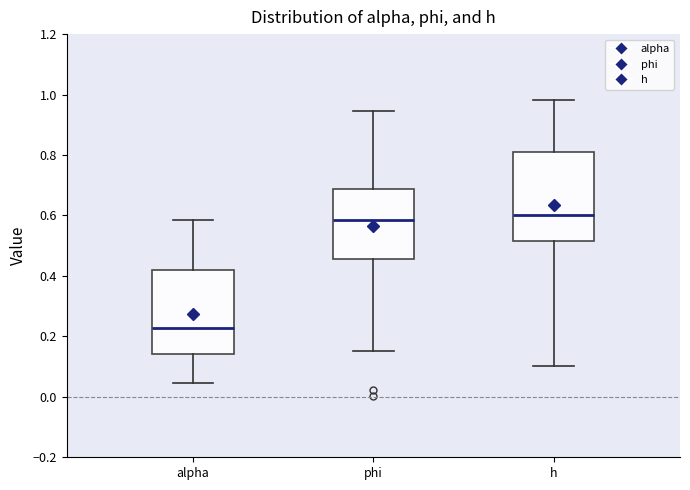

Where is the lower edge of the box for h on the y-axis? The values are not printed on the chart, so give them approximately, as read against the axis.

0.52